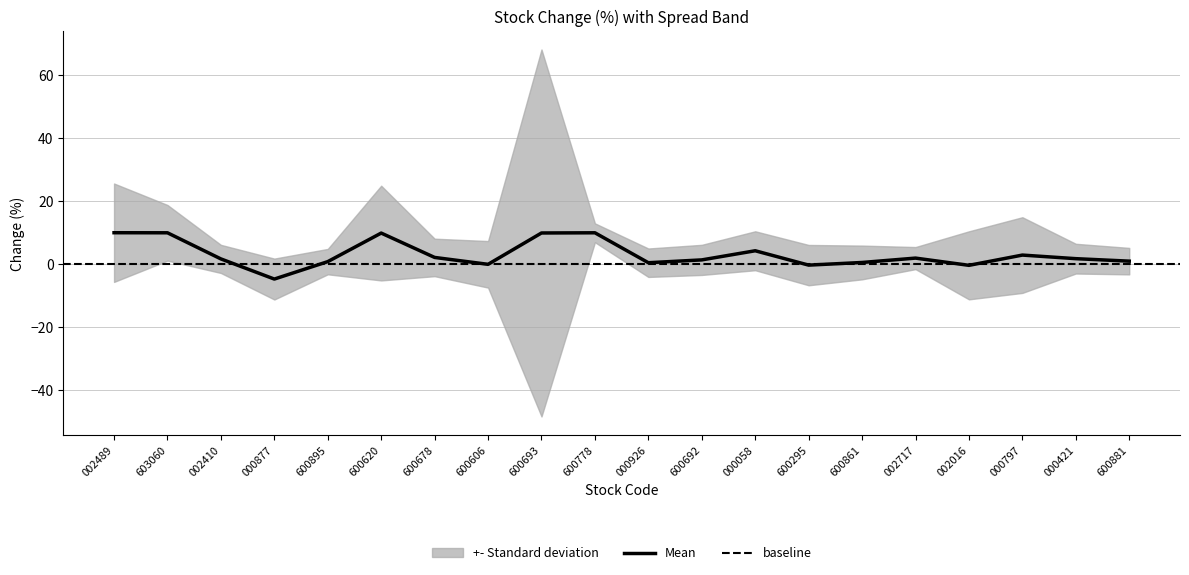

Is it true that Mean equals 0.0 at 600606?

True